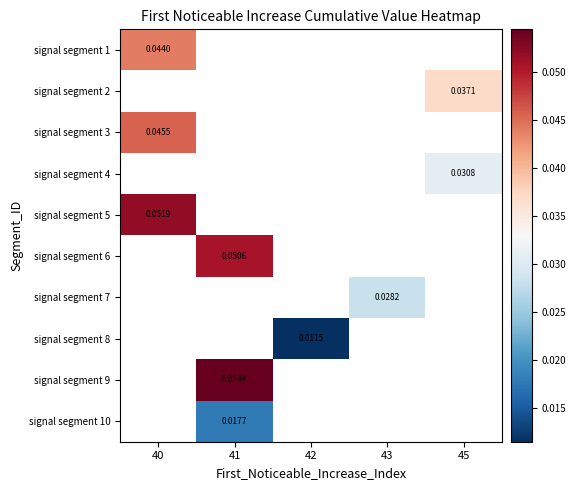

At which category does the chart reach its minimum across all series?

42